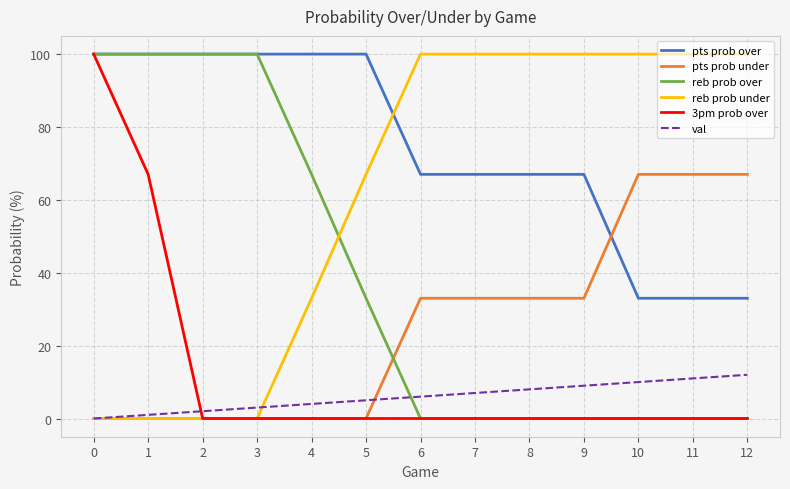

The value of reb prob under at 5 is 67. True or false?

True